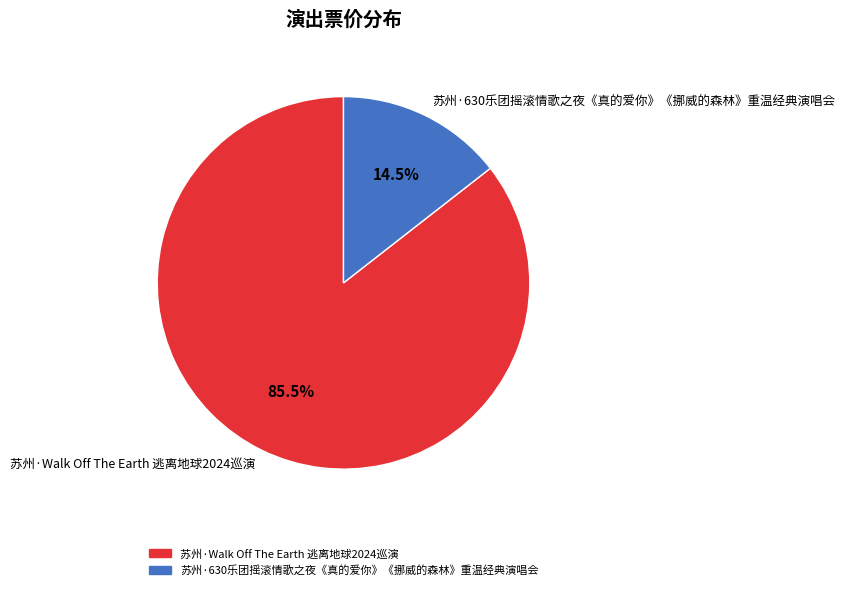

Between 苏州·Walk Off The Earth 逃离地球2024巡演 and 苏州·630乐团摇滚情歌之夜《真的爱你》《挪威的森林》重温经典演唱会, which is larger?

苏州·Walk Off The Earth 逃离地球2024巡演